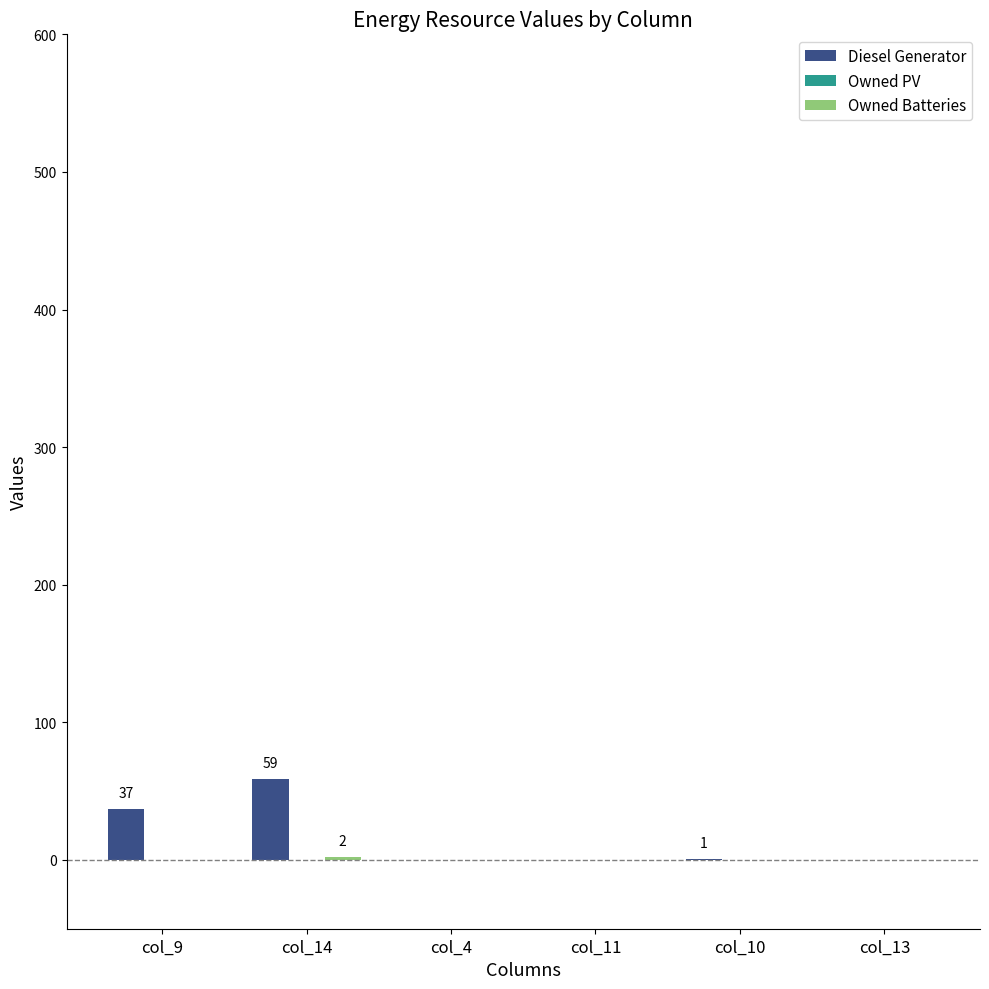

Between col_14 and col_10, which series saw the biggest shift?

Diesel Generator